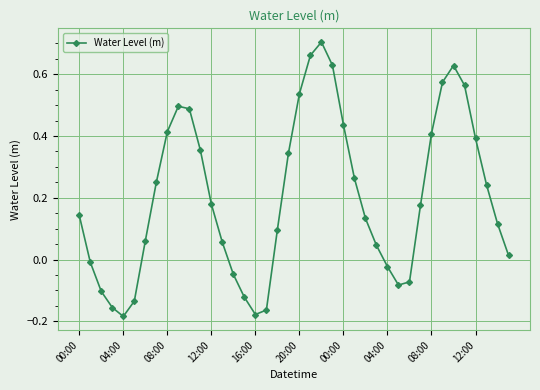

Does the chart display data point markers on the line(s)?

Yes